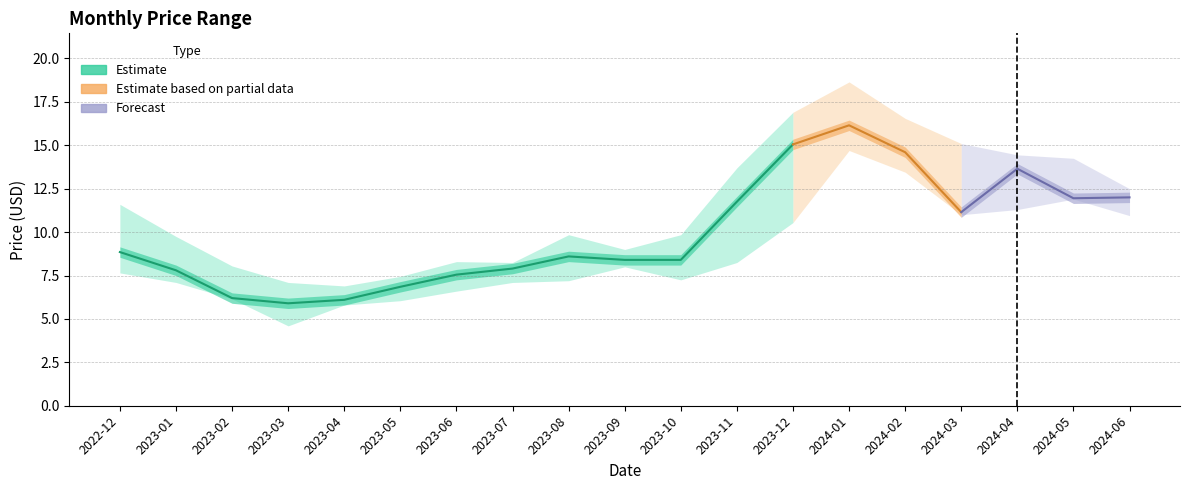

True or false: Low has a value of 16.5 at 2023-12.

False